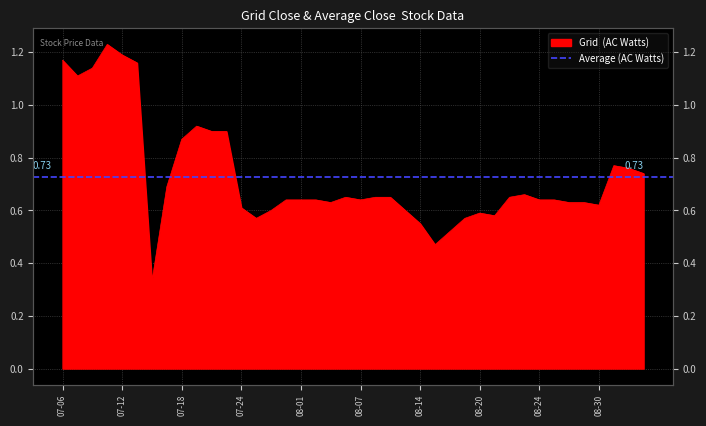

Which has a higher value, 2018-08-15 or 2018-08-20?

2018-08-20